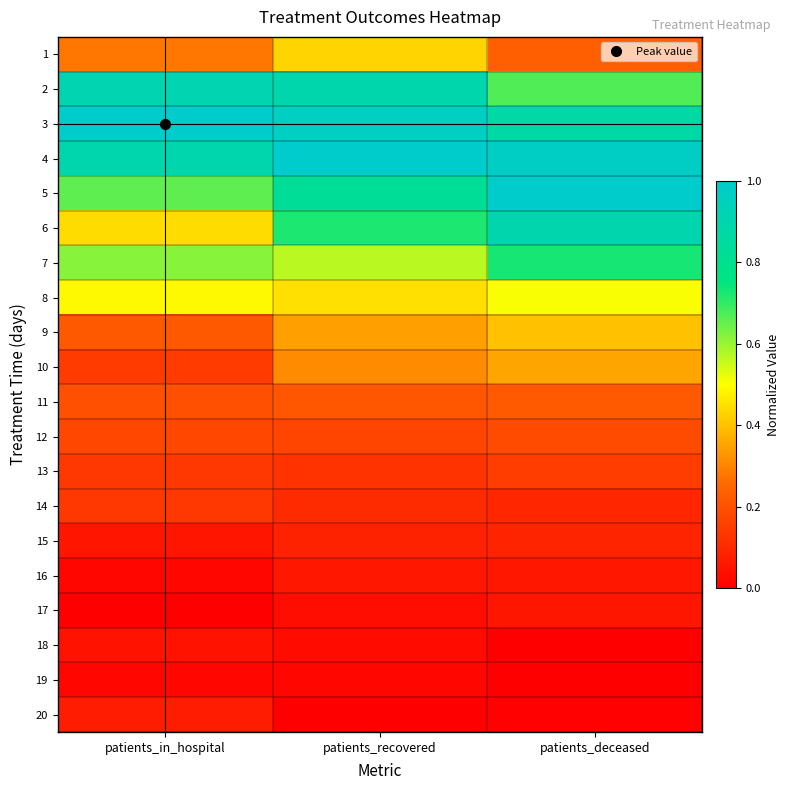

Reading left to right, transcribe all the data shown in this chart.

1: patients_in_hospital=0.3	patients_recovered=0.4	patients_deceased=0.2
2: patients_in_hospital=0.9	patients_recovered=0.9	patients_deceased=0.7
3: patients_in_hospital=1.0	patients_recovered=1.0	patients_deceased=0.9
4: patients_in_hospital=0.9	patients_recovered=1.0	patients_deceased=1.0
5: patients_in_hospital=0.7	patients_recovered=0.8	patients_deceased=1.0
6: patients_in_hospital=0.4	patients_recovered=0.7	patients_deceased=0.9
7: patients_in_hospital=0.6	patients_recovered=0.6	patients_deceased=0.7
8: patients_in_hospital=0.5	patients_recovered=0.5	patients_deceased=0.5
9: patients_in_hospital=0.2	patients_recovered=0.3	patients_deceased=0.4
10: patients_in_hospital=0.1	patients_recovered=0.3	patients_deceased=0.4
11: patients_in_hospital=0.2	patients_recovered=0.2	patients_deceased=0.2
12: patients_in_hospital=0.2	patients_recovered=0.2	patients_deceased=0.2
13: patients_in_hospital=0.1	patients_recovered=0.1	patients_deceased=0.2
14: patients_in_hospital=0.1	patients_recovered=0.1	patients_deceased=0.1
15: patients_in_hospital=0.1	patients_recovered=0.1	patients_deceased=0.1
16: patients_in_hospital=0.0	patients_recovered=0.1	patients_deceased=0.1
17: patients_in_hospital=0.0	patients_recovered=0.0	patients_deceased=0.1
18: patients_in_hospital=0.0	patients_recovered=0.0	patients_deceased=0.0
19: patients_in_hospital=0.0	patients_recovered=0.0	patients_deceased=0.0
20: patients_in_hospital=0.1	patients_recovered=0.0	patients_deceased=0.0